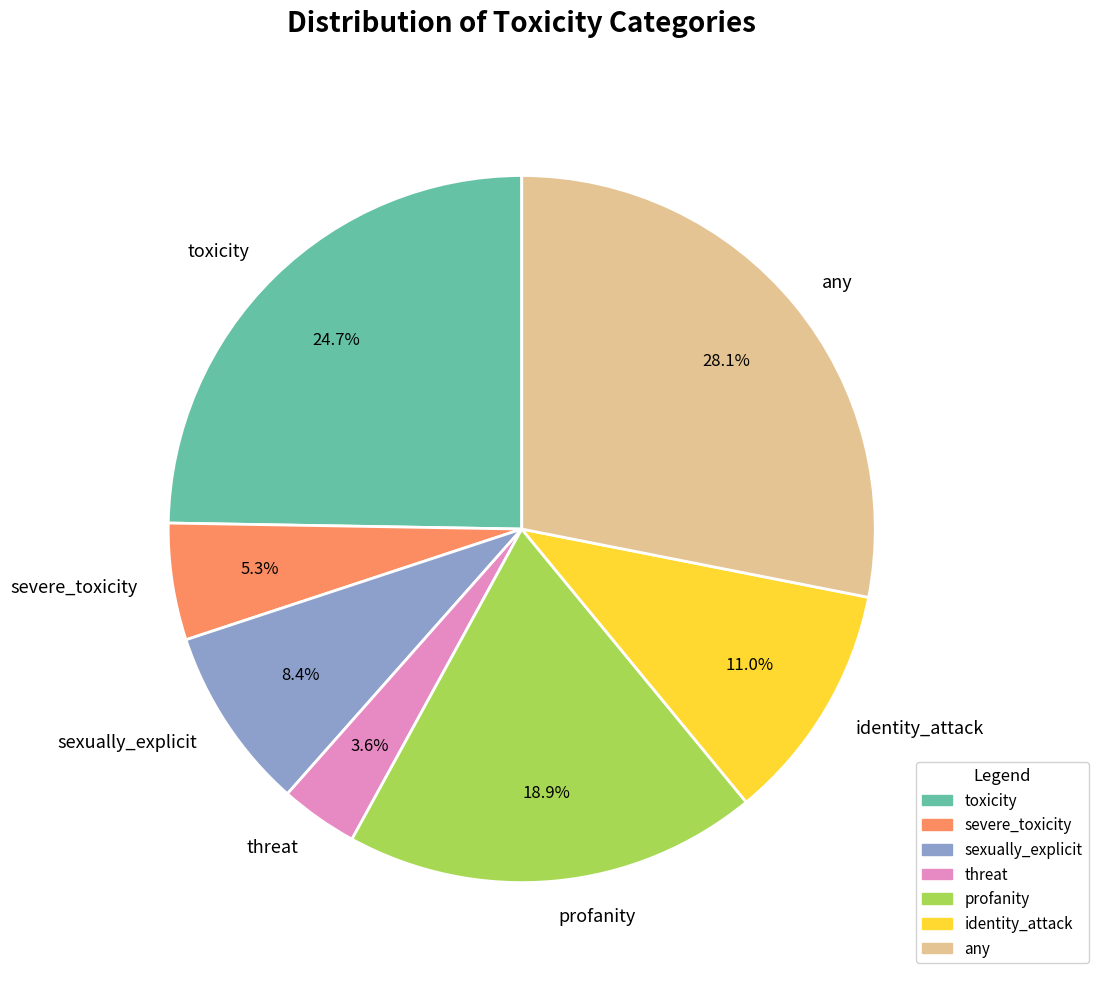

To the nearest percent, what percentage of the pie is any?

28%